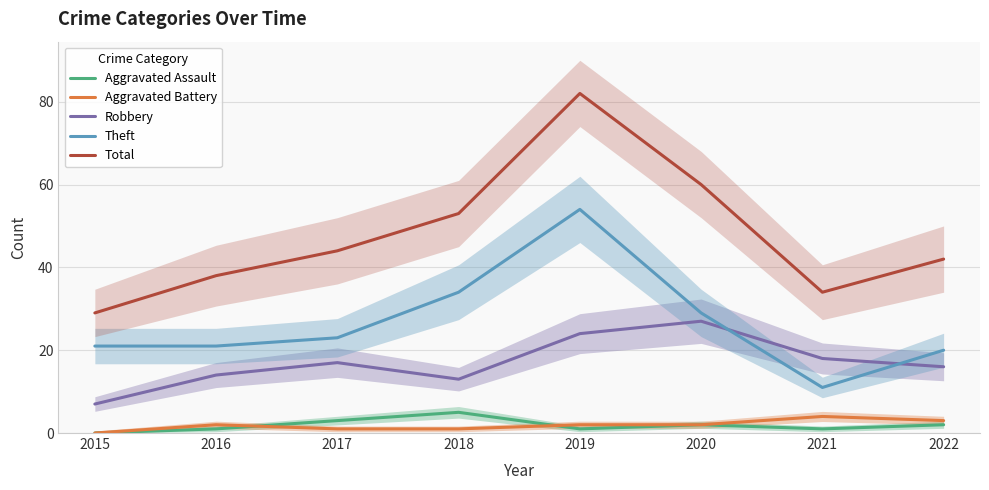

True or false: Aggravated Battery and Total cross at least once.

False